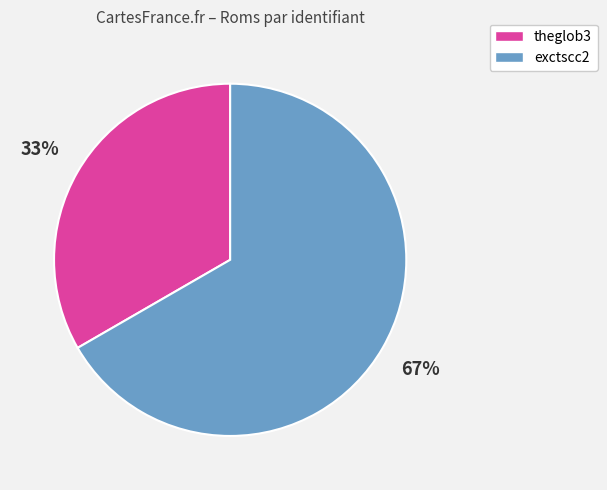

What percentage is the exctscc2 slice, to the nearest percent?

67%